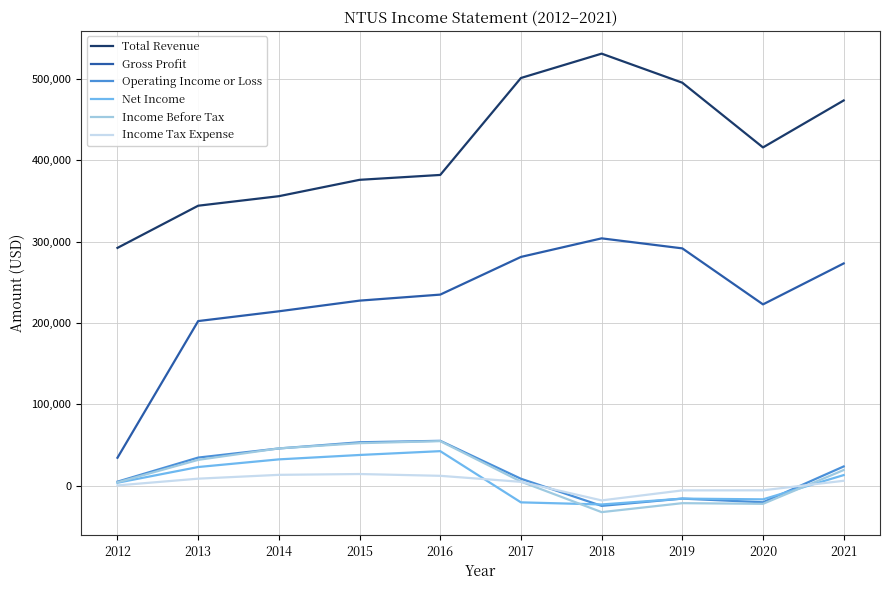

What is the minimum value shown in the chart?

-32300